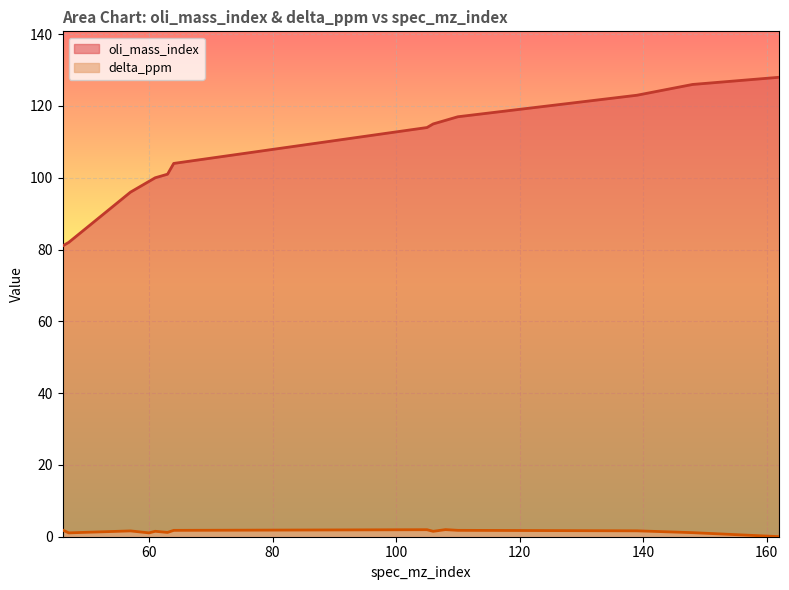

List the series in order of their overall mean, highest first.

oli_mass_index, delta_ppm